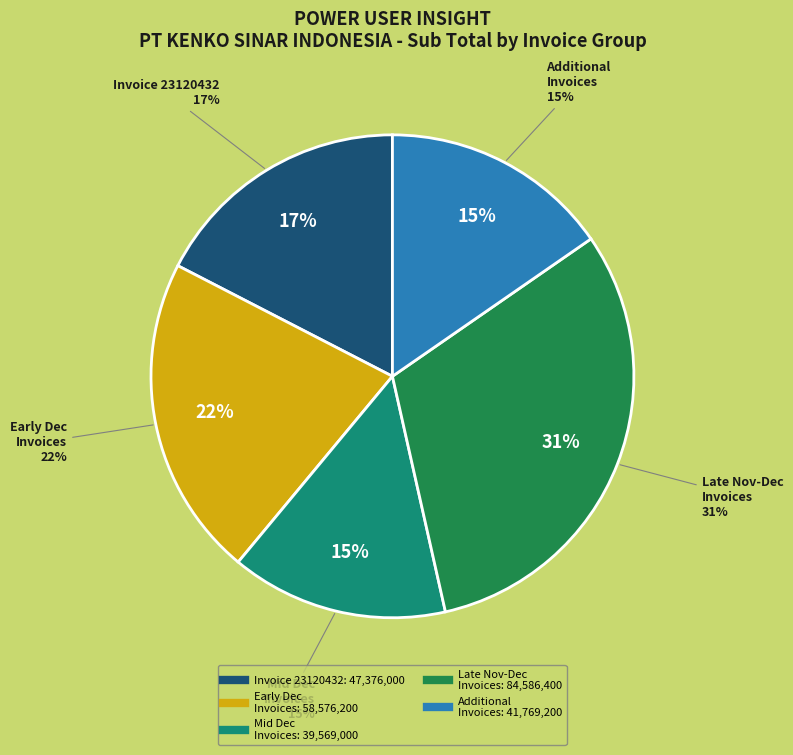

Is 23120124 the majority of the pie?

No